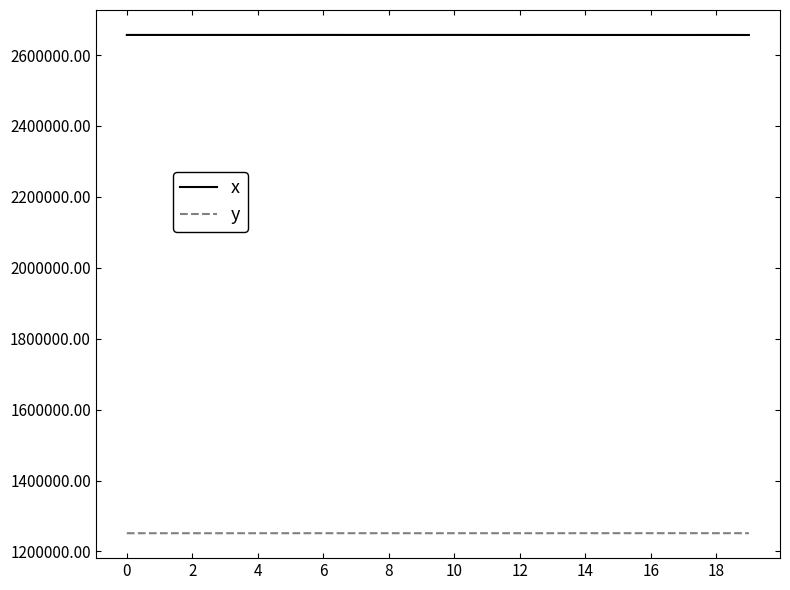

What is the minimum value for x?

2656679.1